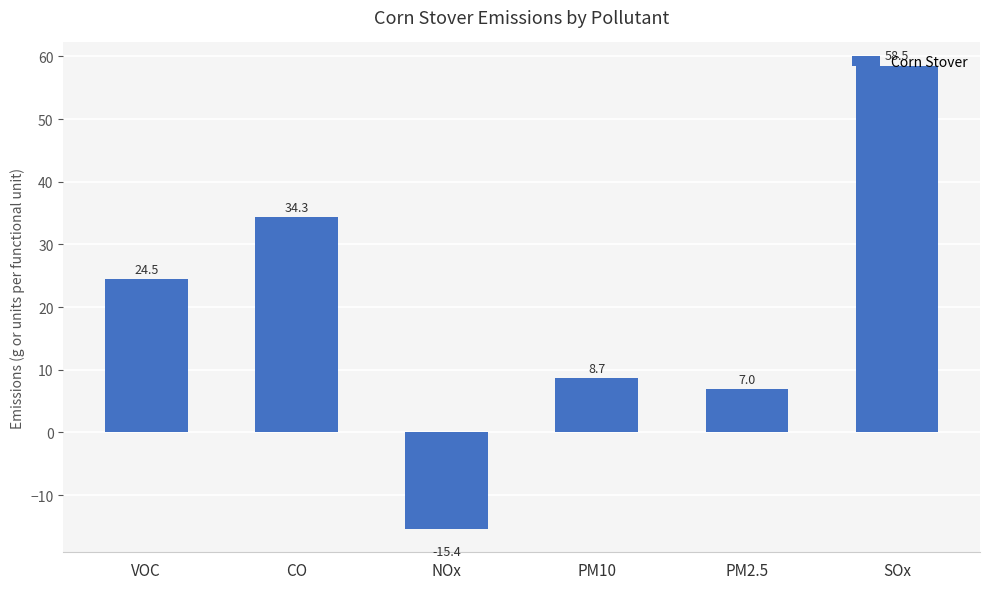

List the labels in order of value, smallest first.

NOx, PM2.5, PM10, VOC, CO, SOx